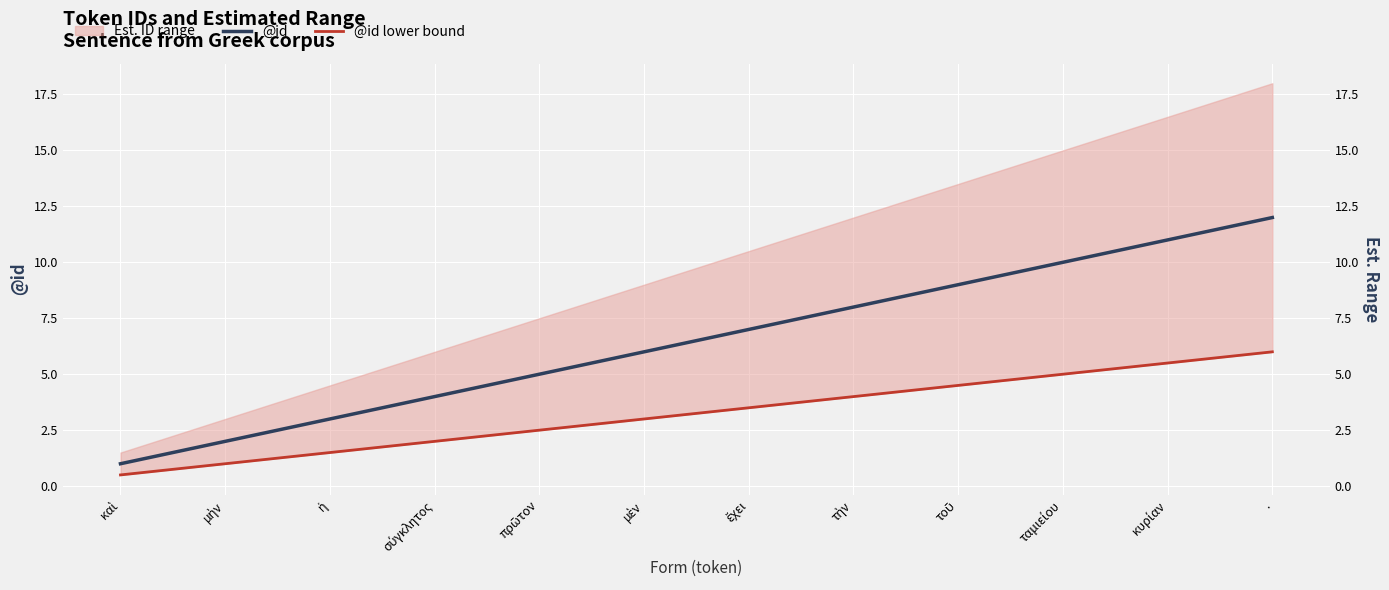

Reading left to right, what are all the values shown in this chart?

@id: καὶ=1.0	μὴν=2.0	ἡ=3.0	σύγκλητος=4.0	πρῶτον=5.0	μὲν=6.0	ἔχει=7.0	τὴν=8.0	τοῦ=9.0	ταμιείου=10.0	κυρίαν=11.0	.=12.0
@id lower bound: καὶ=0.5	μὴν=1.0	ἡ=1.5	σύγκλητος=2.0	πρῶτον=2.5	μὲν=3.0	ἔχει=3.5	τὴν=4.0	τοῦ=4.5	ταμιείου=5.0	κυρίαν=5.5	.=6.0